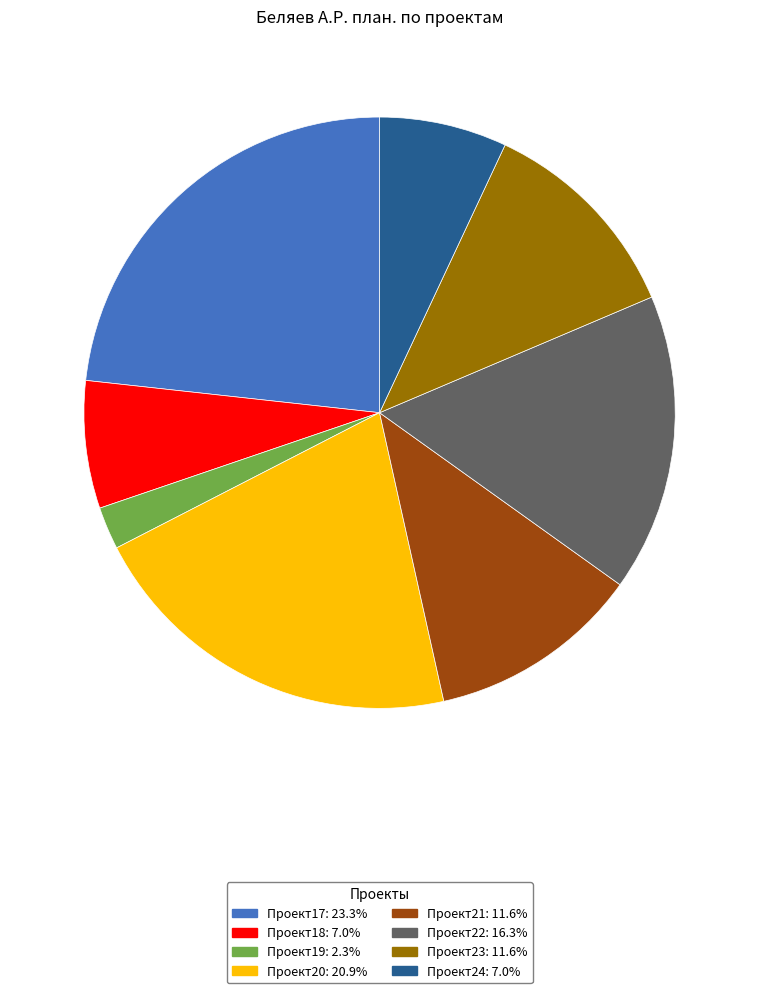

Count the number of slices in the pie.

8